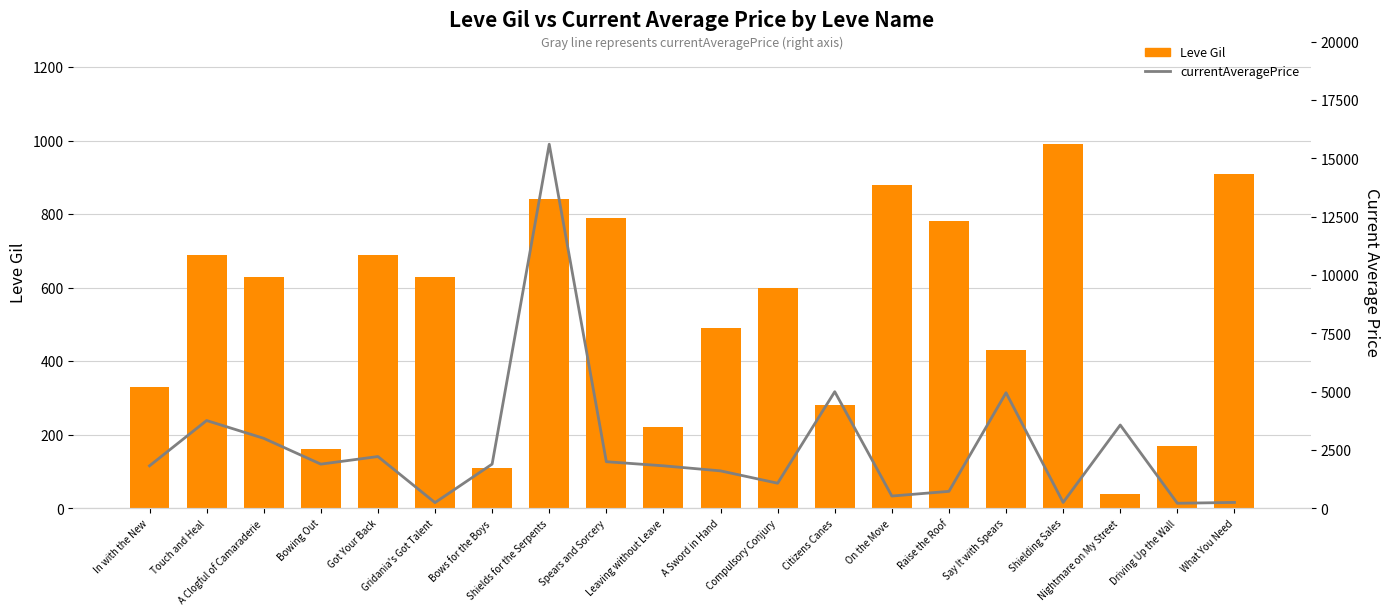

What is the maximum value shown in the chart?

15611